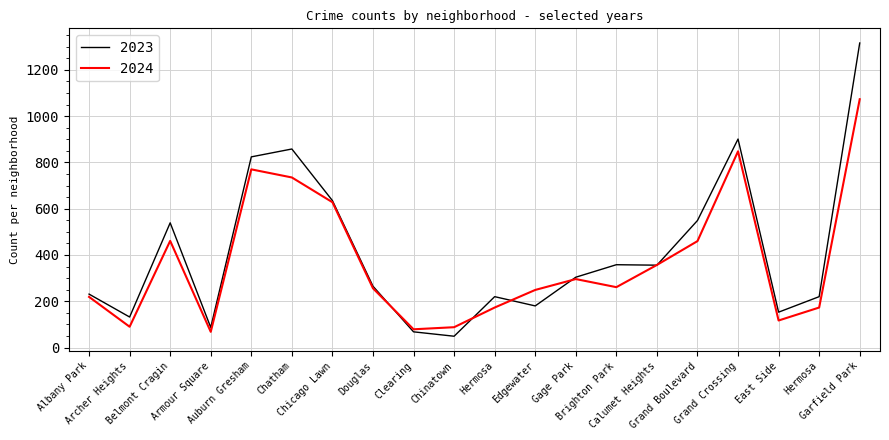

How many values in the 2024 series are below 261?

10